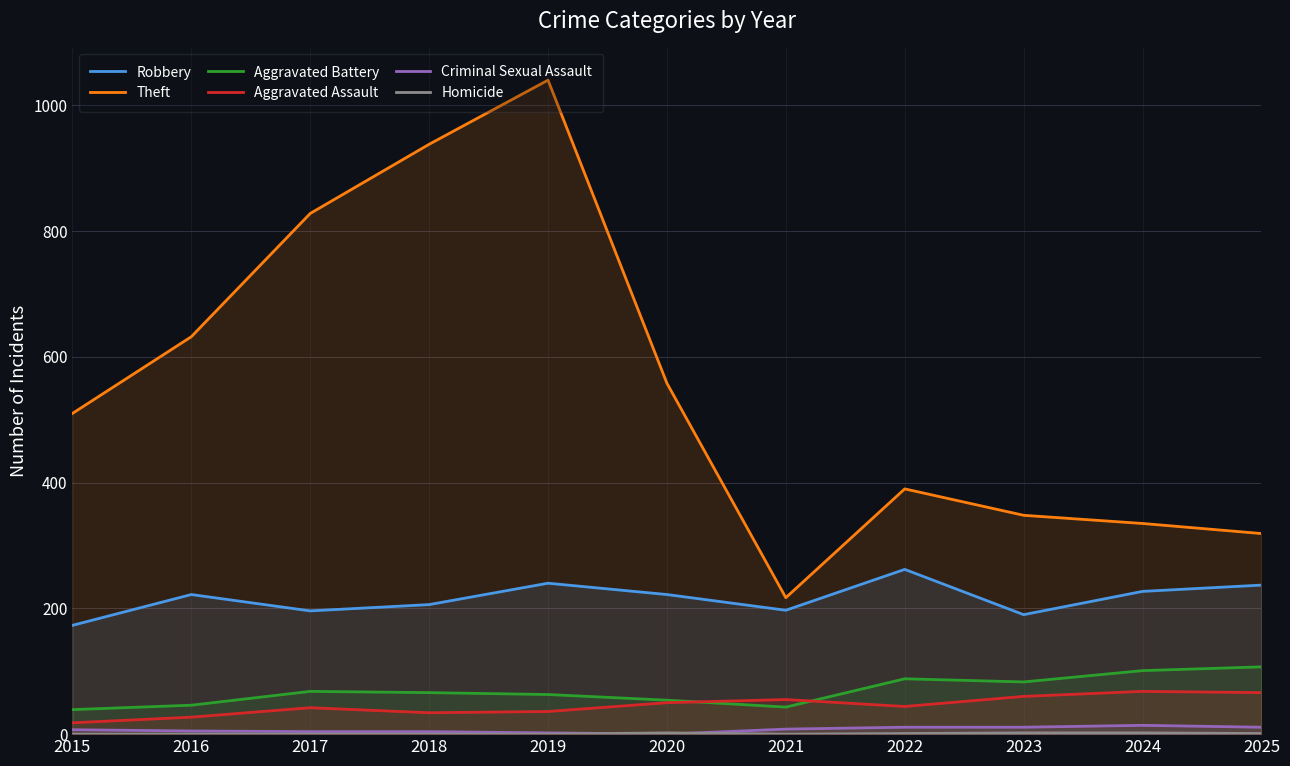

What is the sum of the Aggravated Battery values at 2021 and 2019?

106